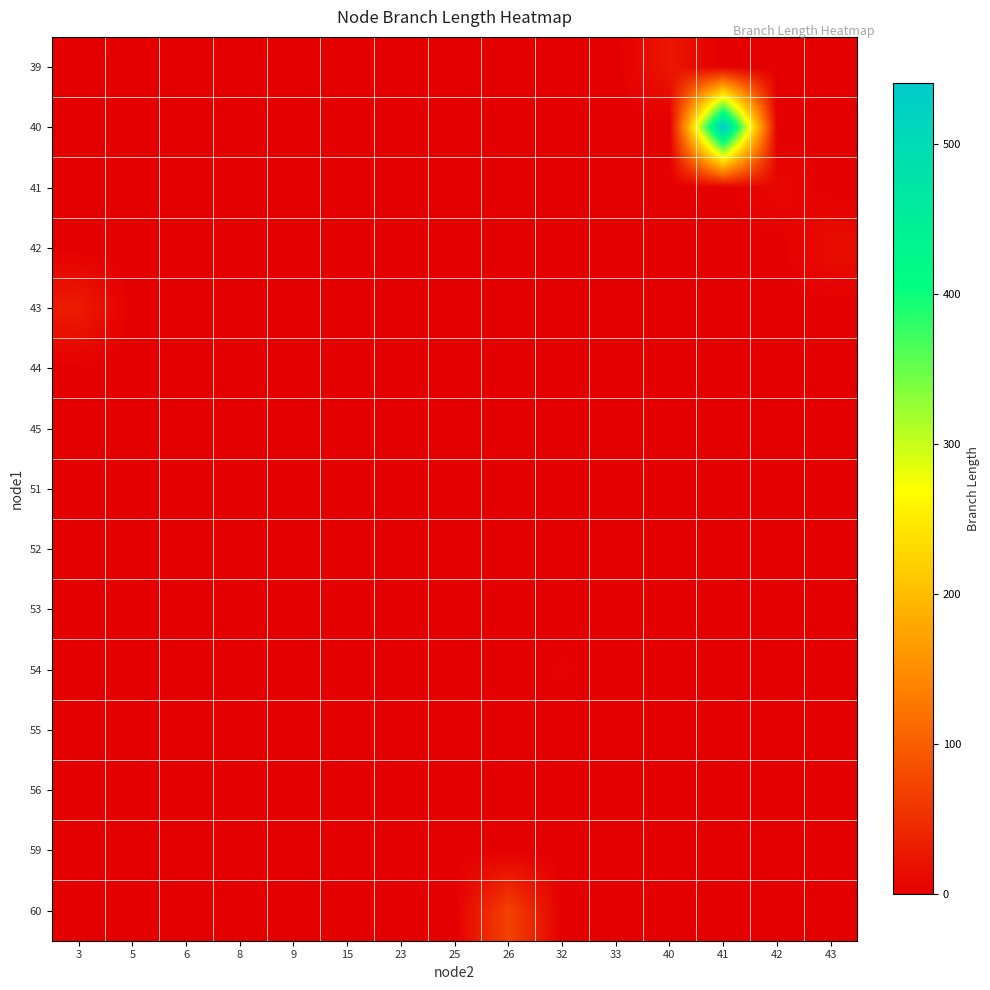

Between 25 and 6, which is larger?

25